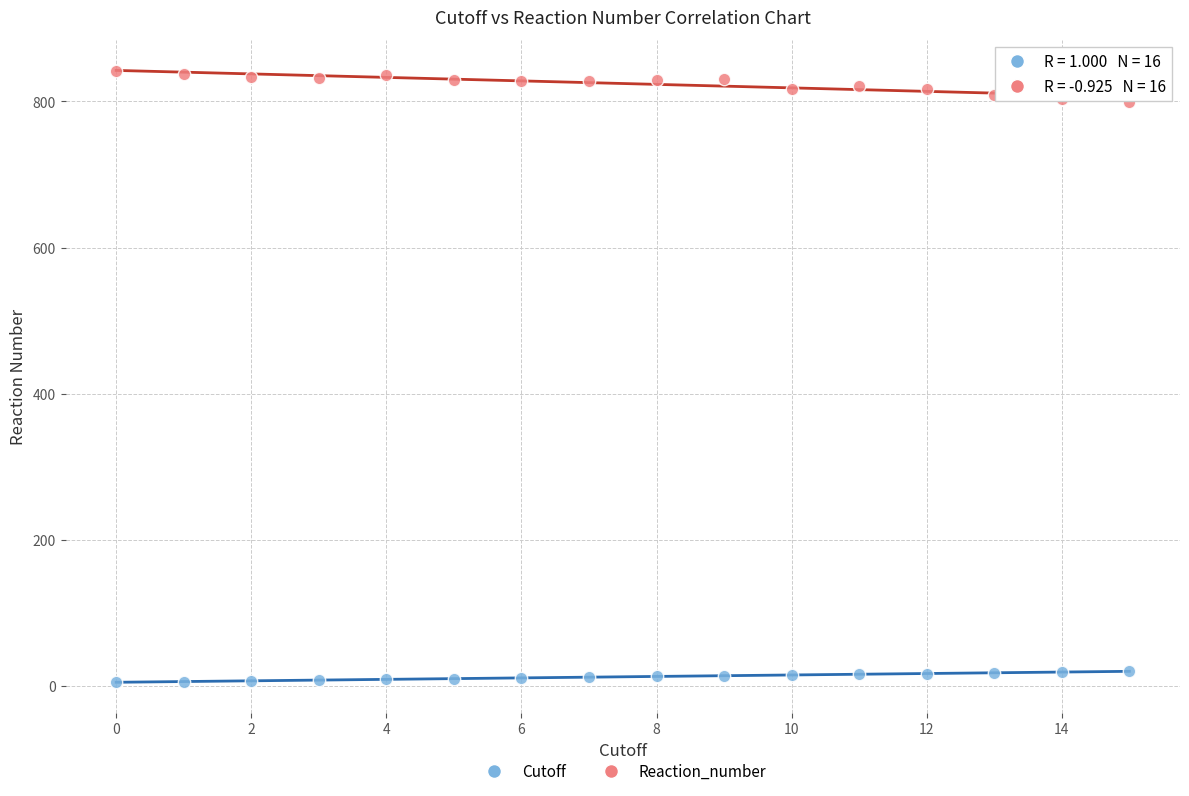

Across all data points, what is the range of Y values (max minus min)?

836